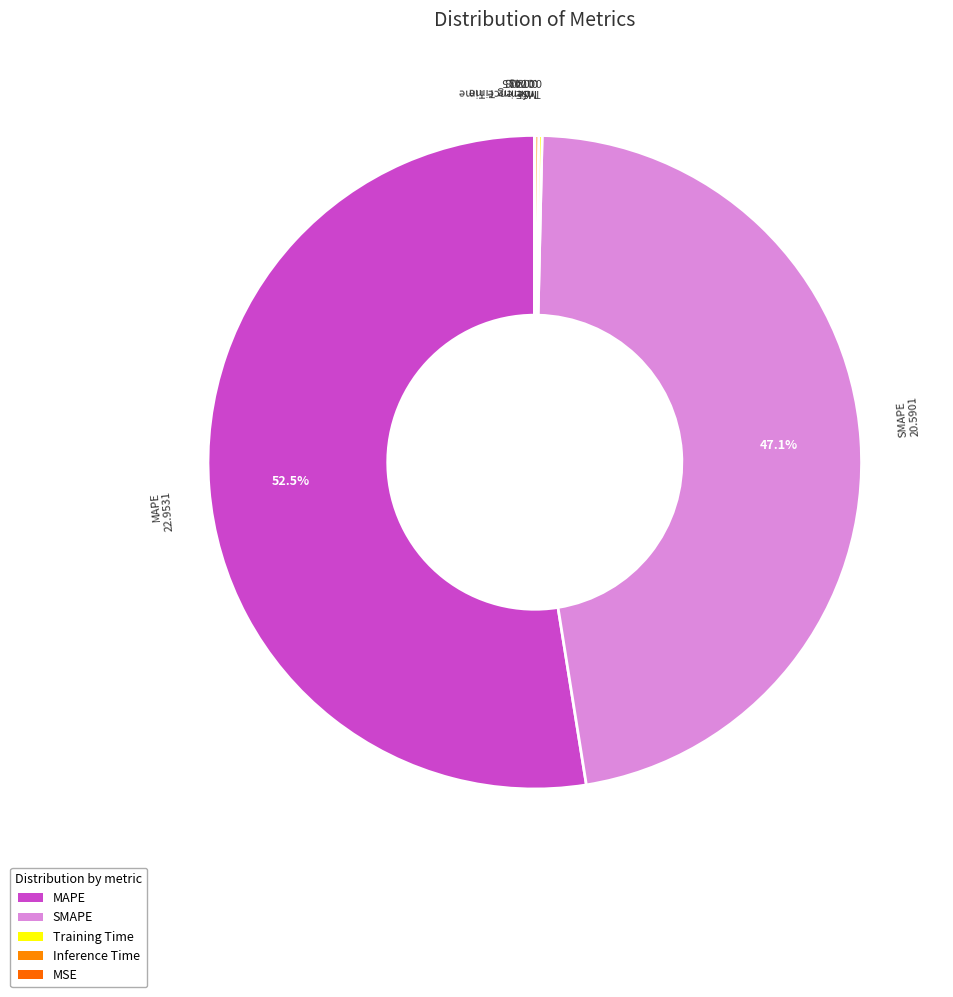

The MSE slice represents 0% of the pie. True or false?

True